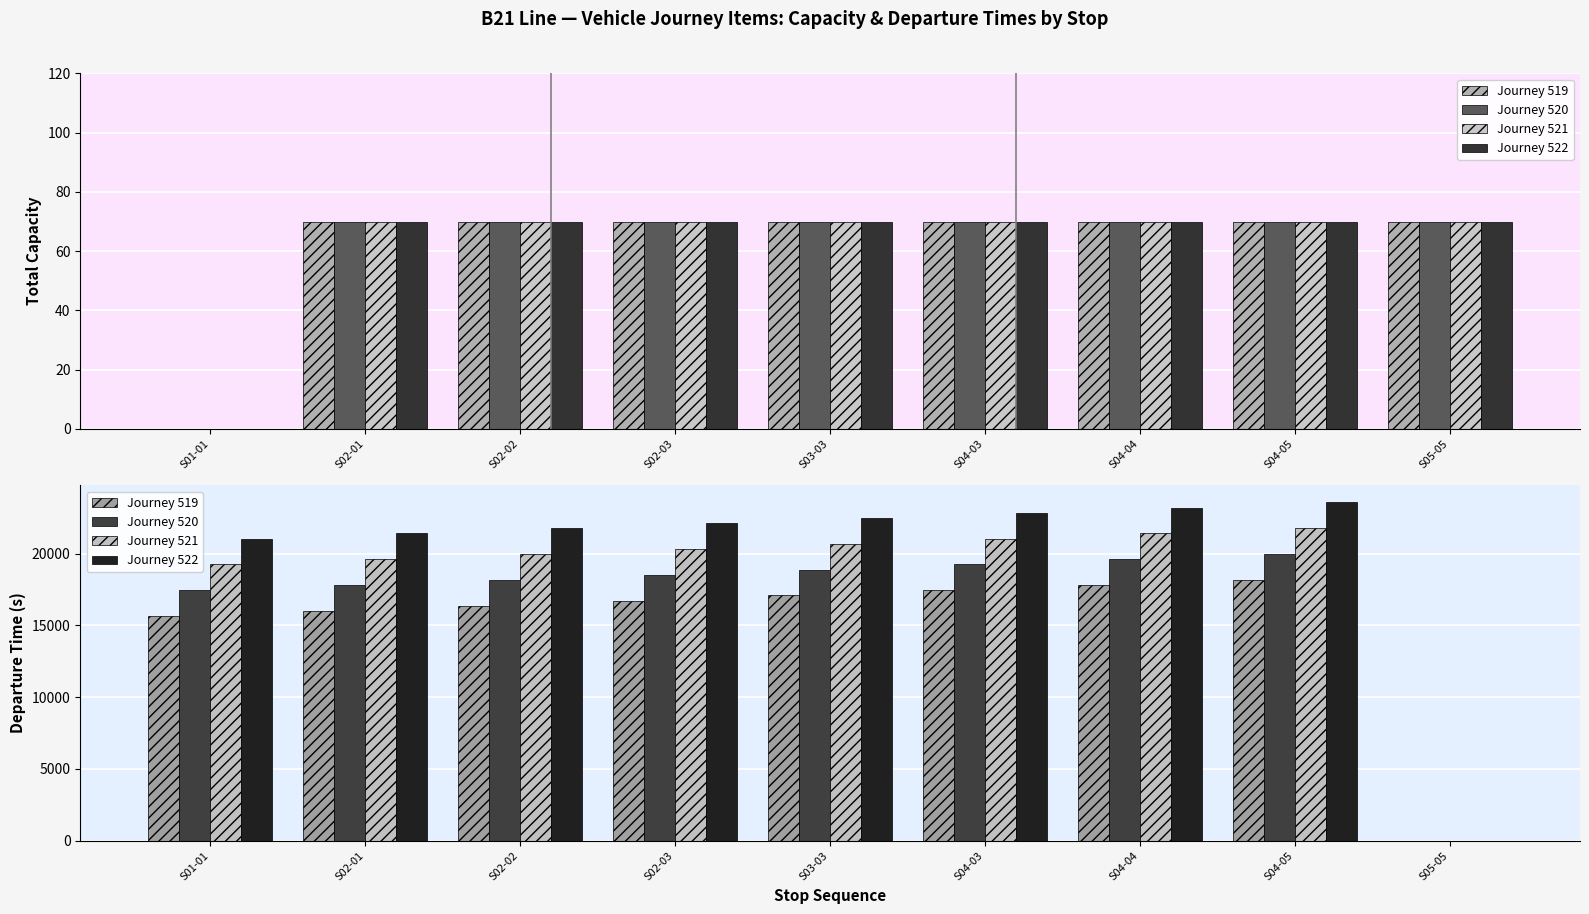

How many data points in Journey 521 are less than 20340?

4